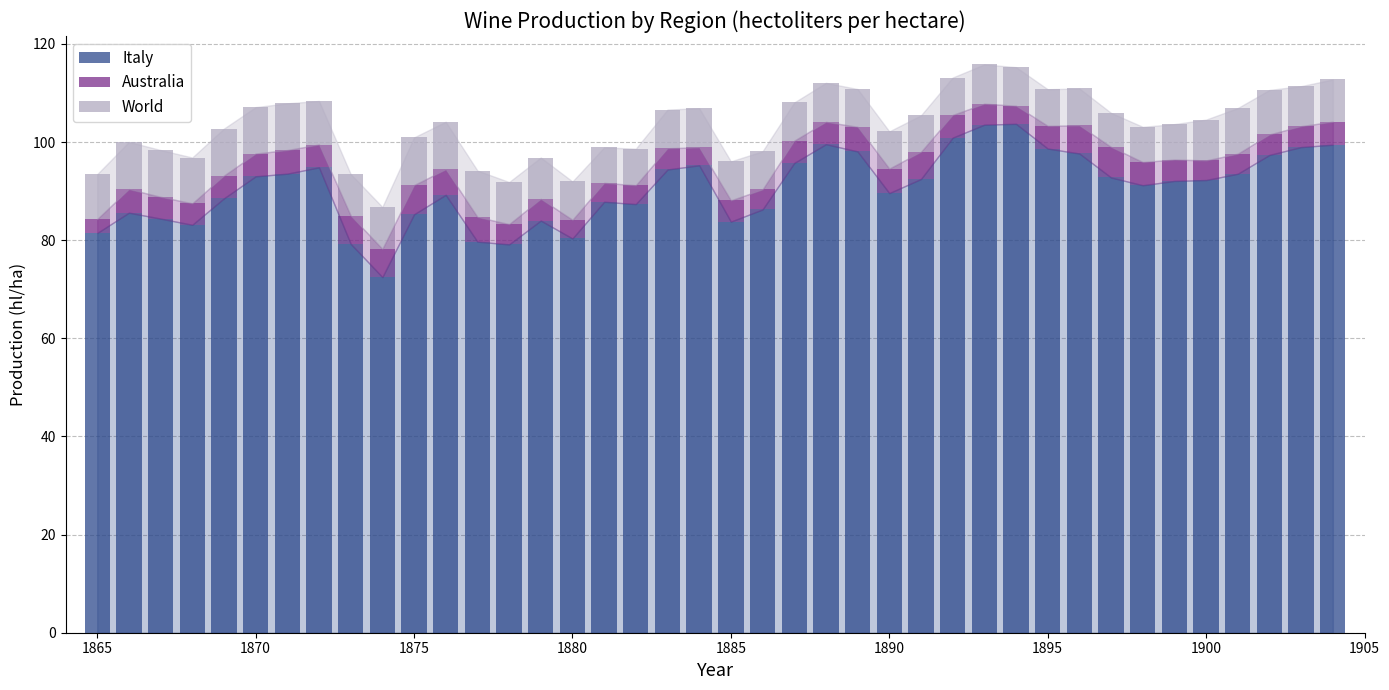

What is the difference between the maximum and minimum values in the Italy series?

31.2